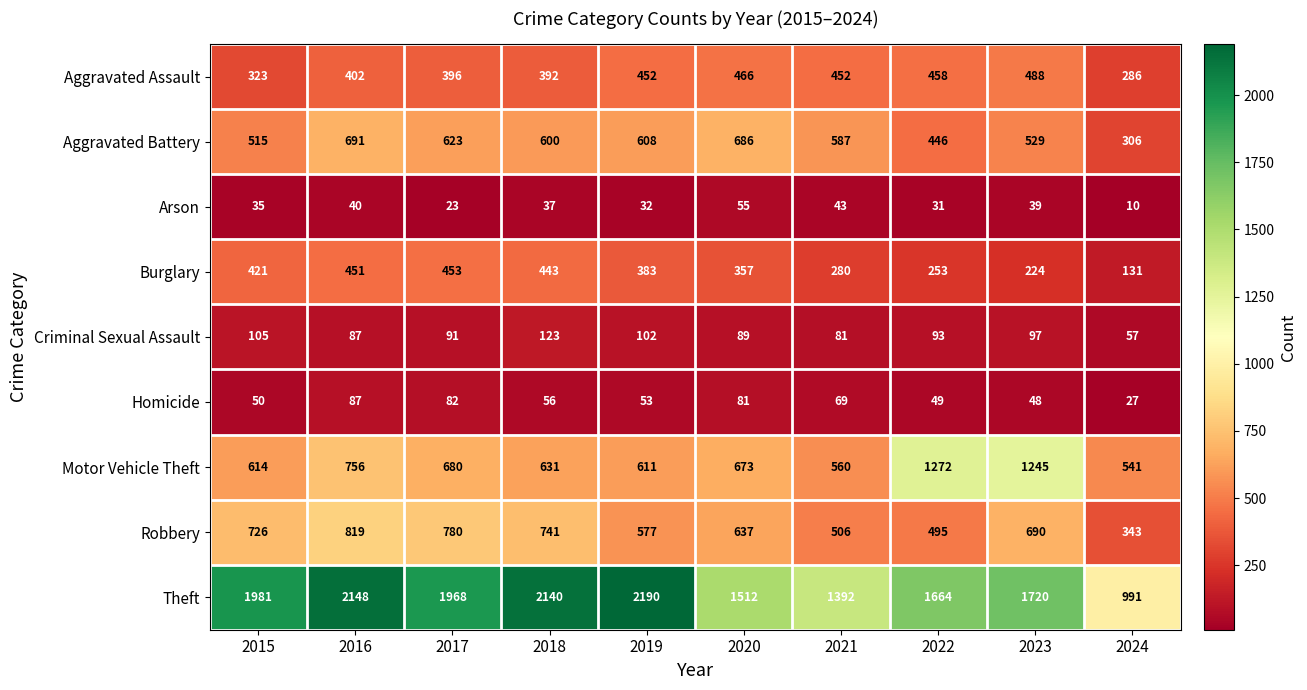

What is the sum of the Burglary values at 2022 and 2017?

706